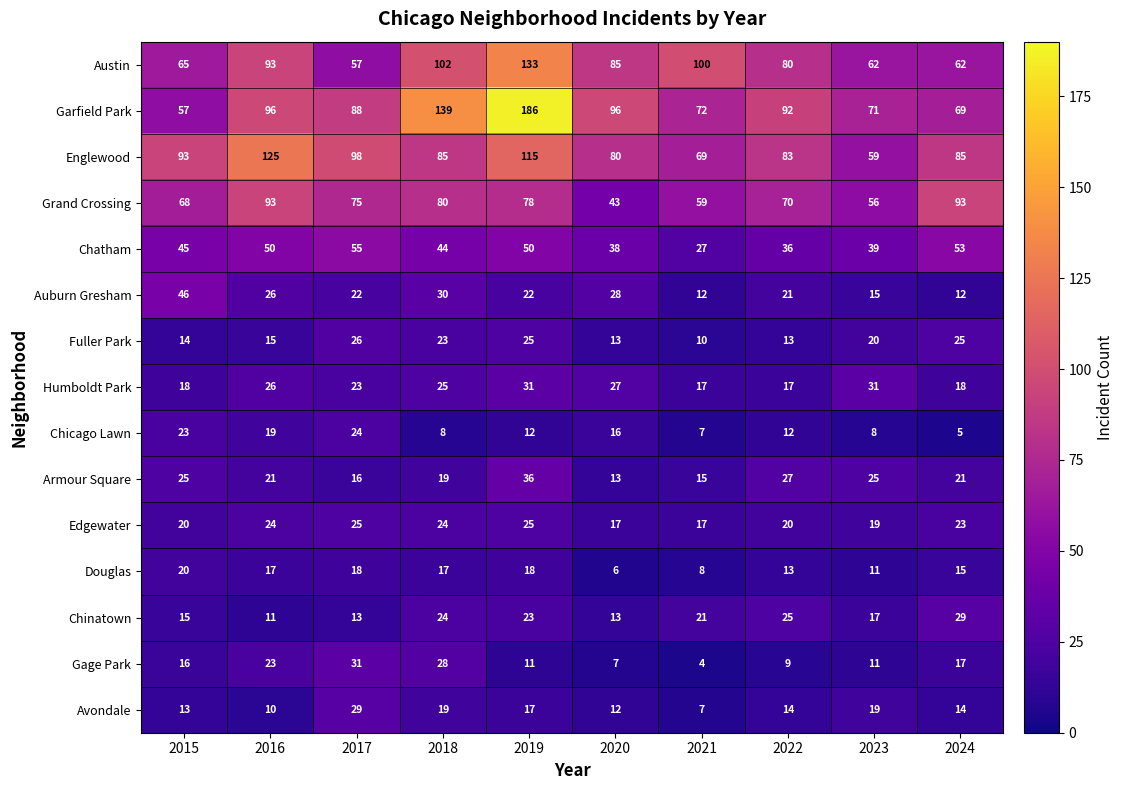

What is the total value across all series at 2023?

463